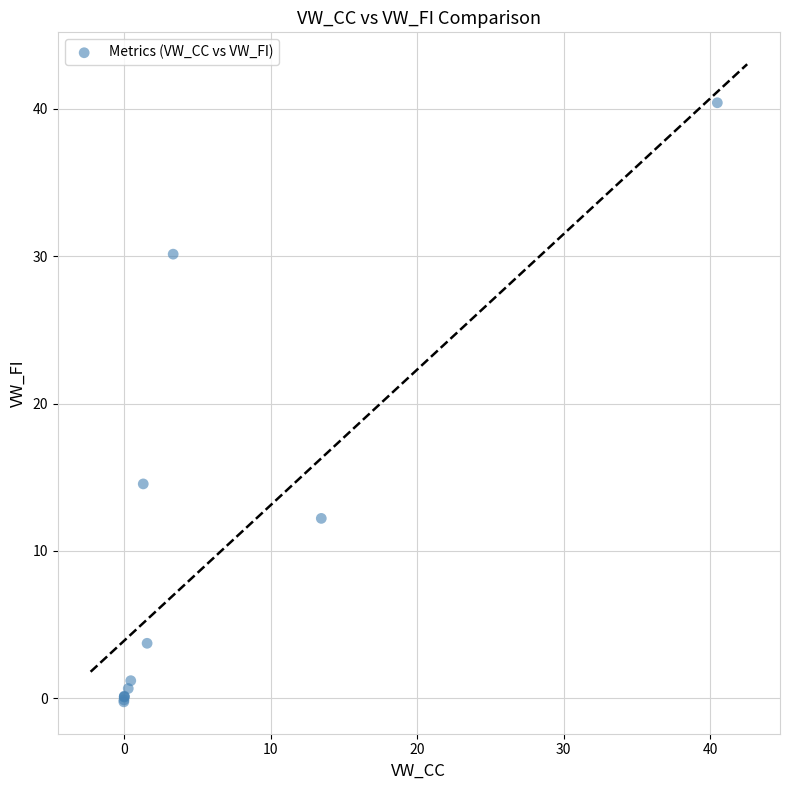

What Y value in the scatter plot is closest to 20?

14.5